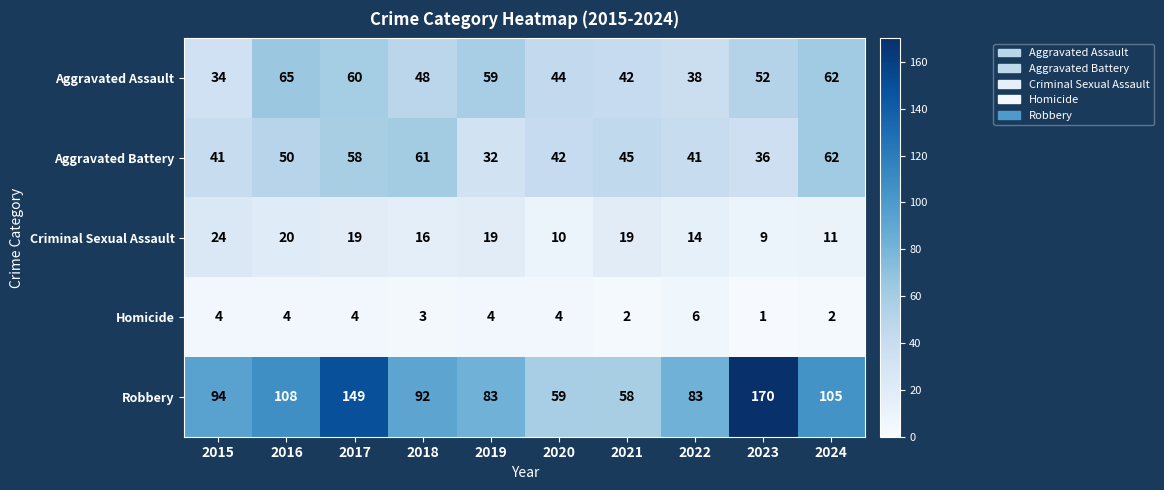

What is the average value of the Aggravated Assault series?

50